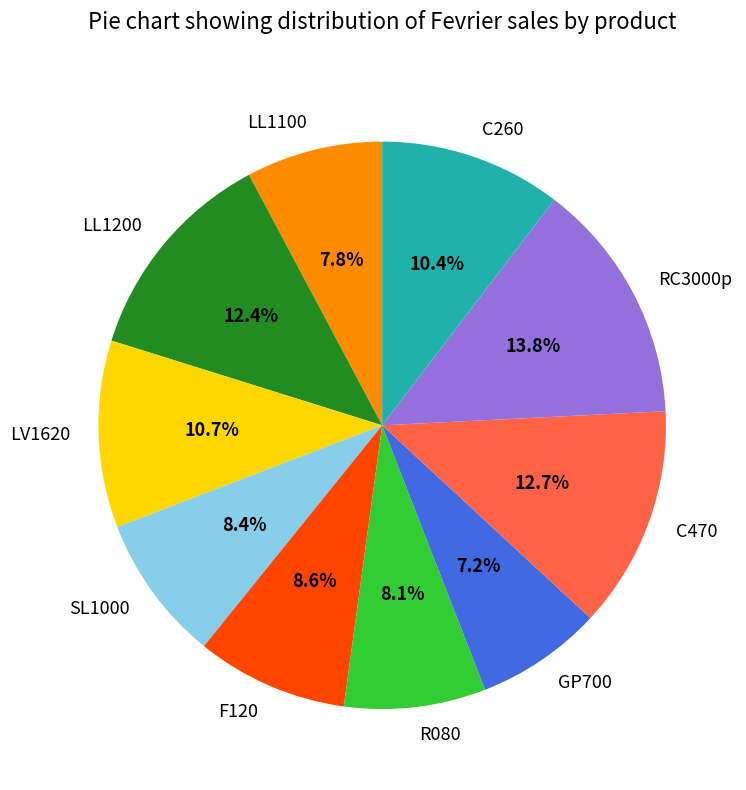

True or false: R080 accounts for 17% of the total.

False